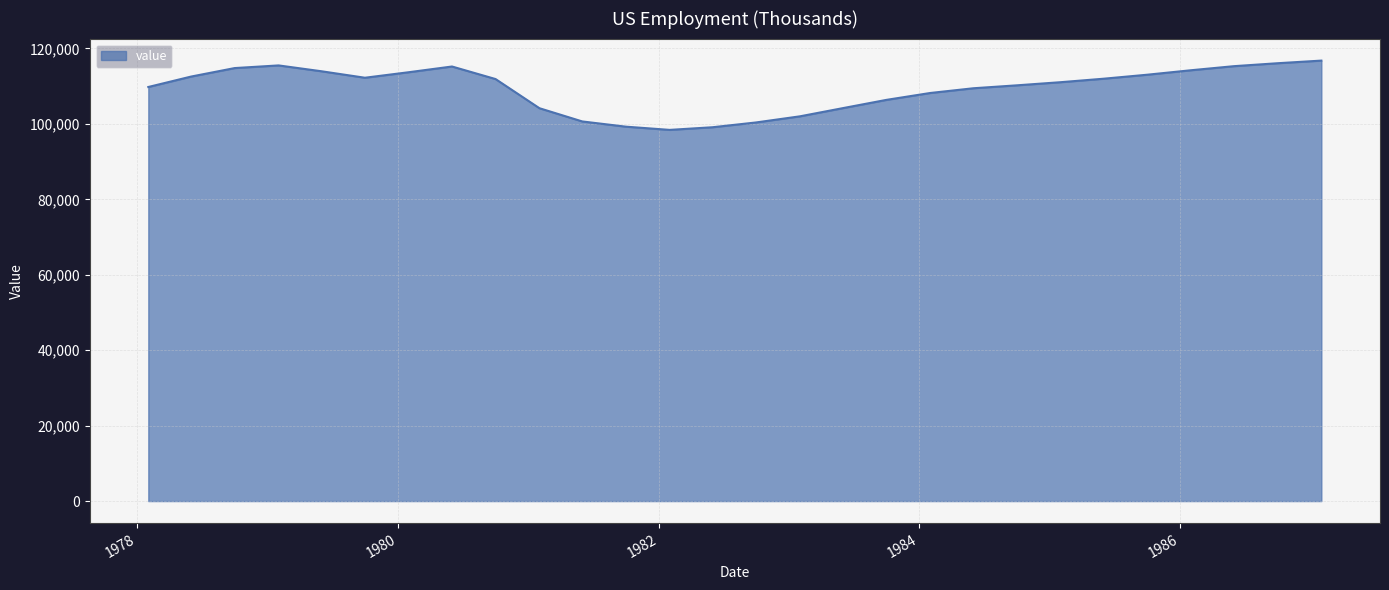

What is the minimum value shown in the chart?

98418